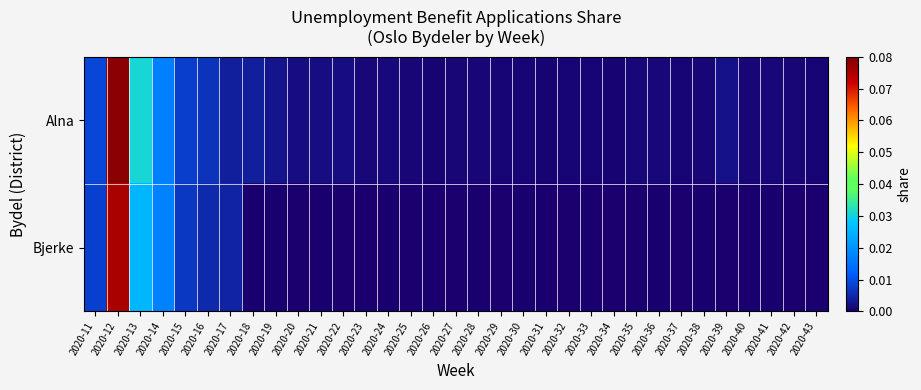

At 2020-20, list the series in order from smallest to largest.

Bjerke, Alna